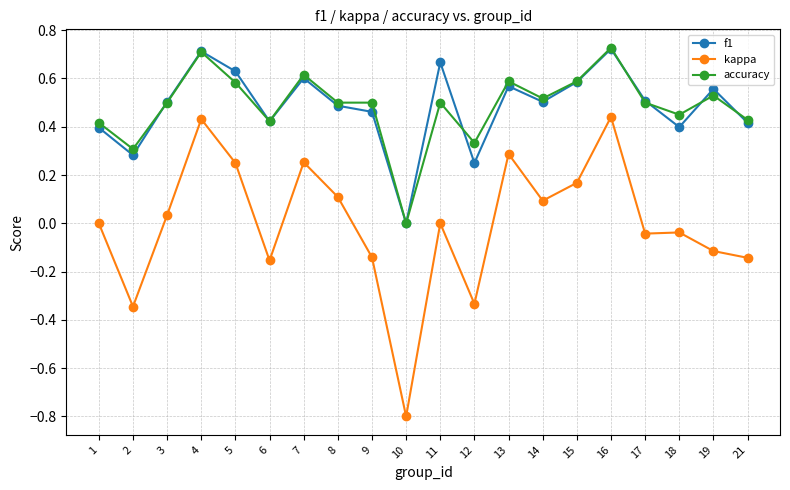

What is the sum of all accuracy values?

9.7